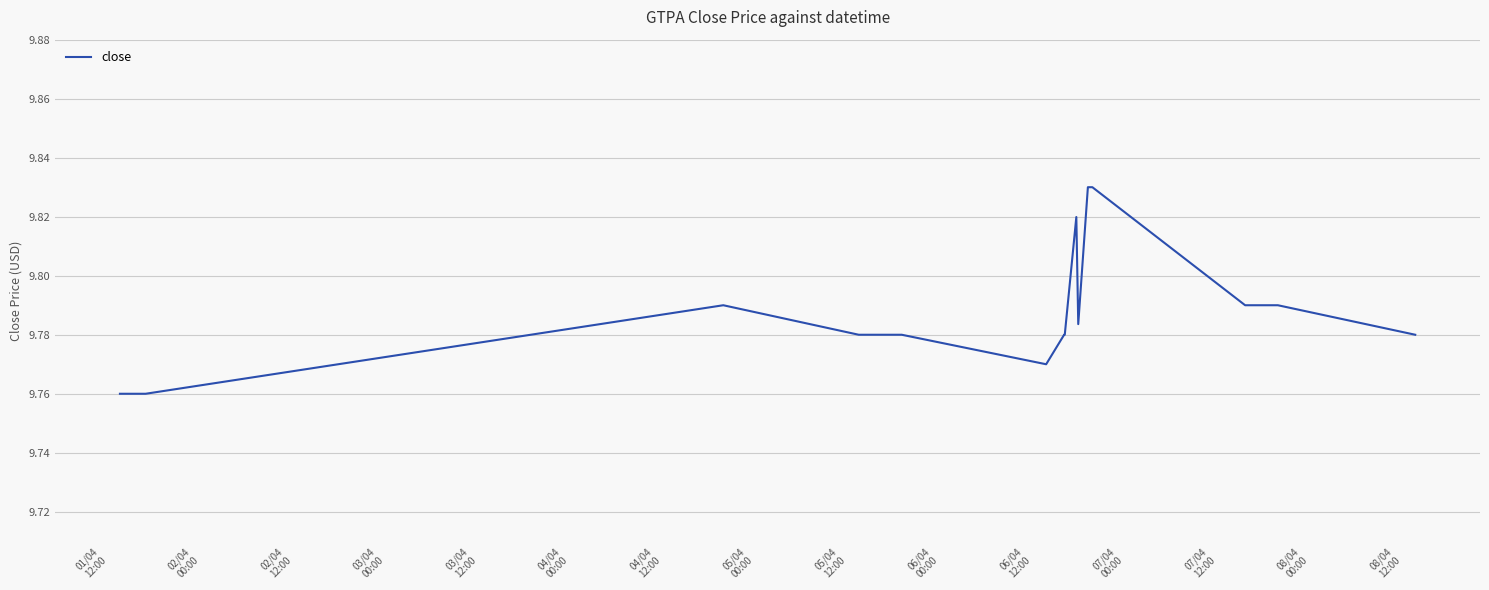

What is the greatest value displayed?

9.8